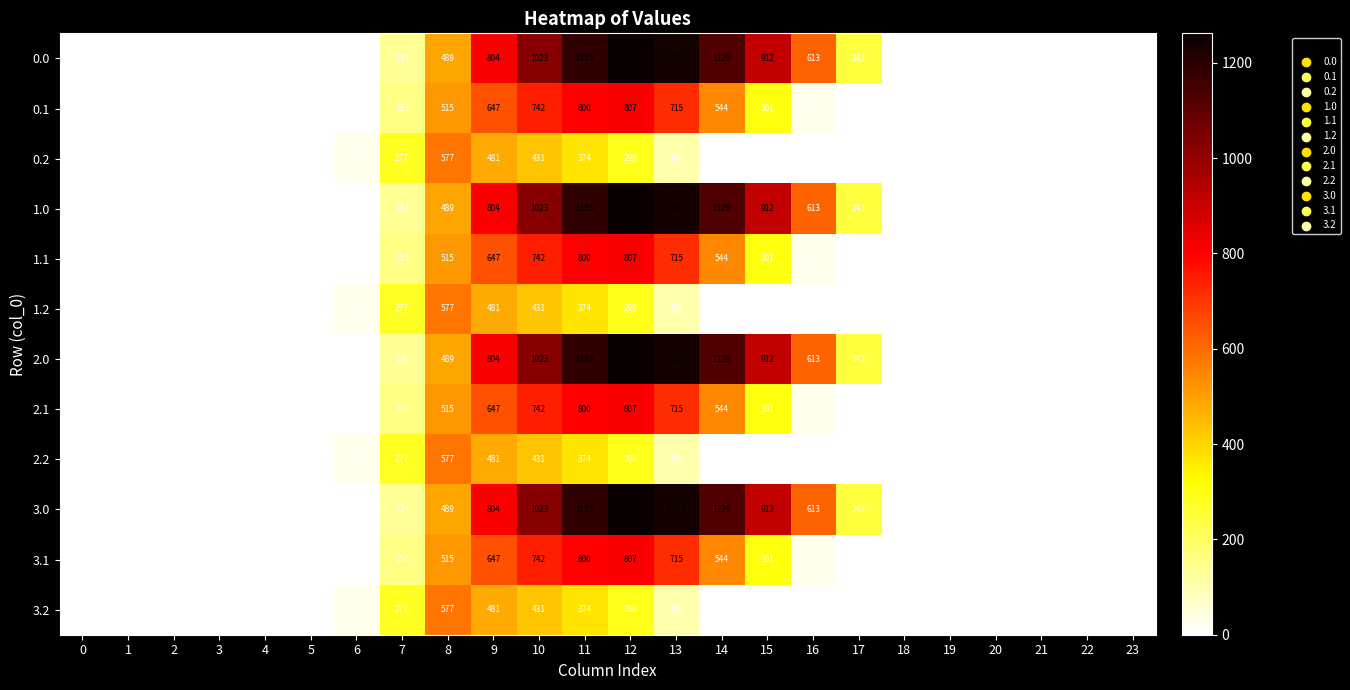

Is it true that 0.2 equals 195 at 11?

False